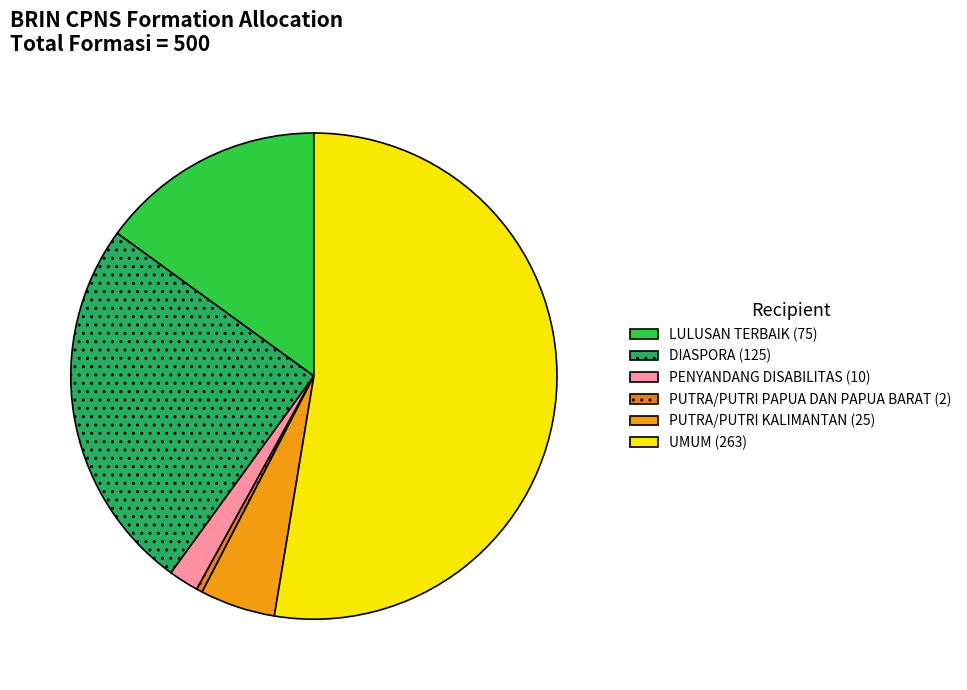

What is the ratio of the value at PENYANDANG DISABILITAS to the value at LULUSAN TERBAIK?

0.1